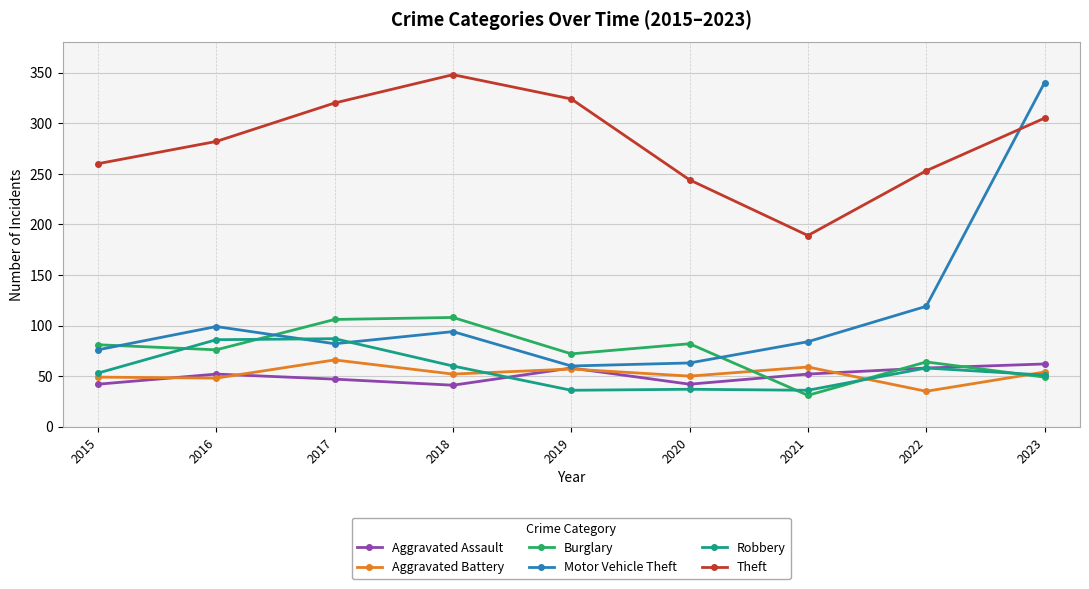

True or false: Burglary has a value of 31 at 2021.

True